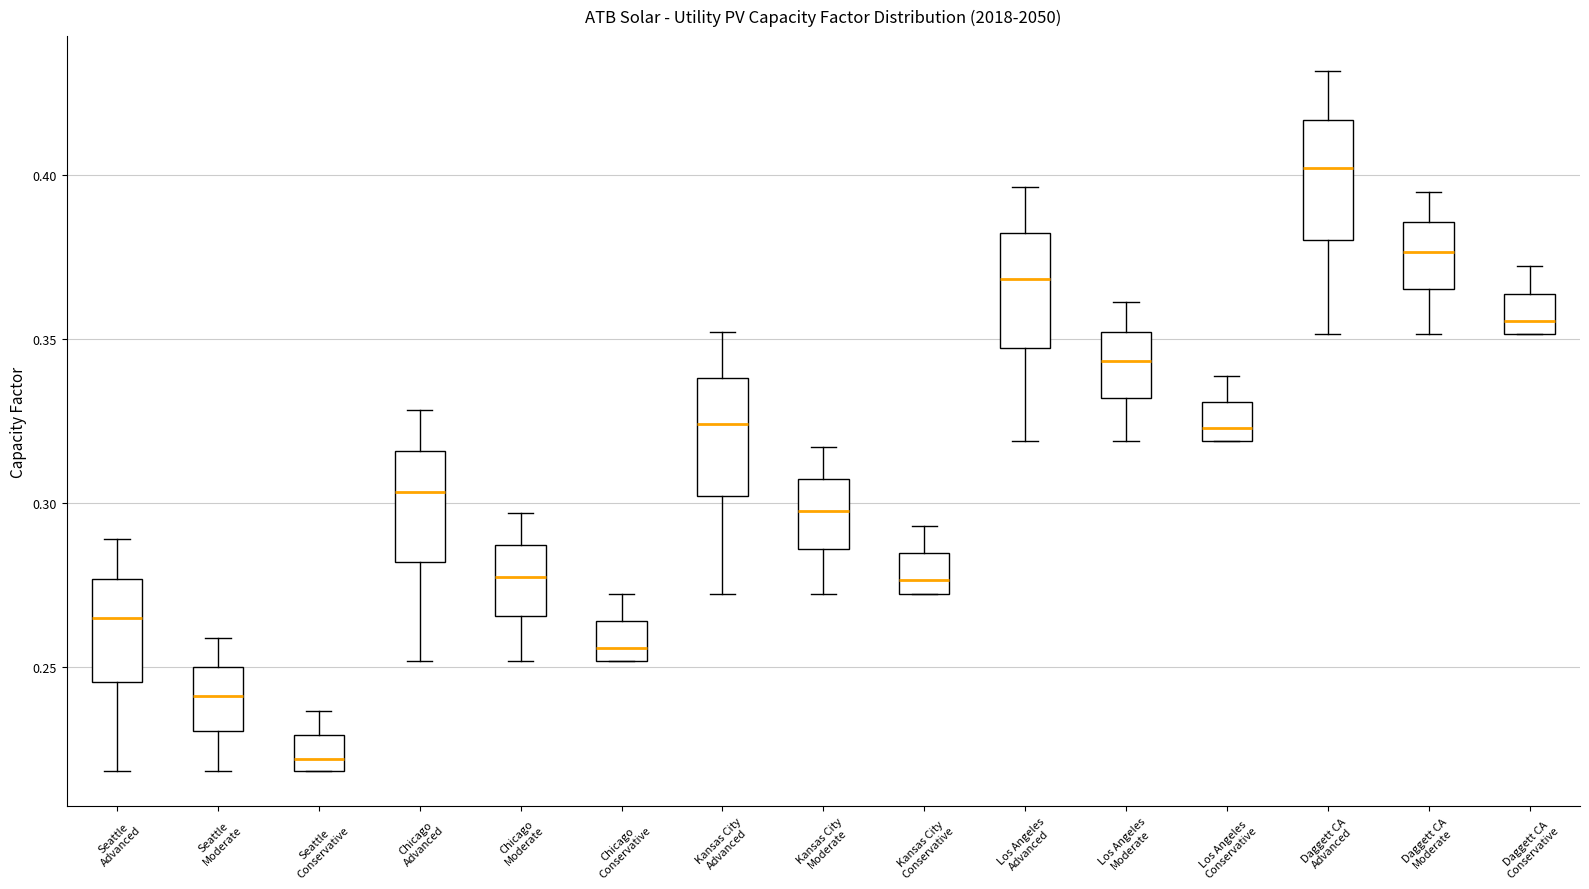

Which box has the lowest median line?

Seattle Conservative